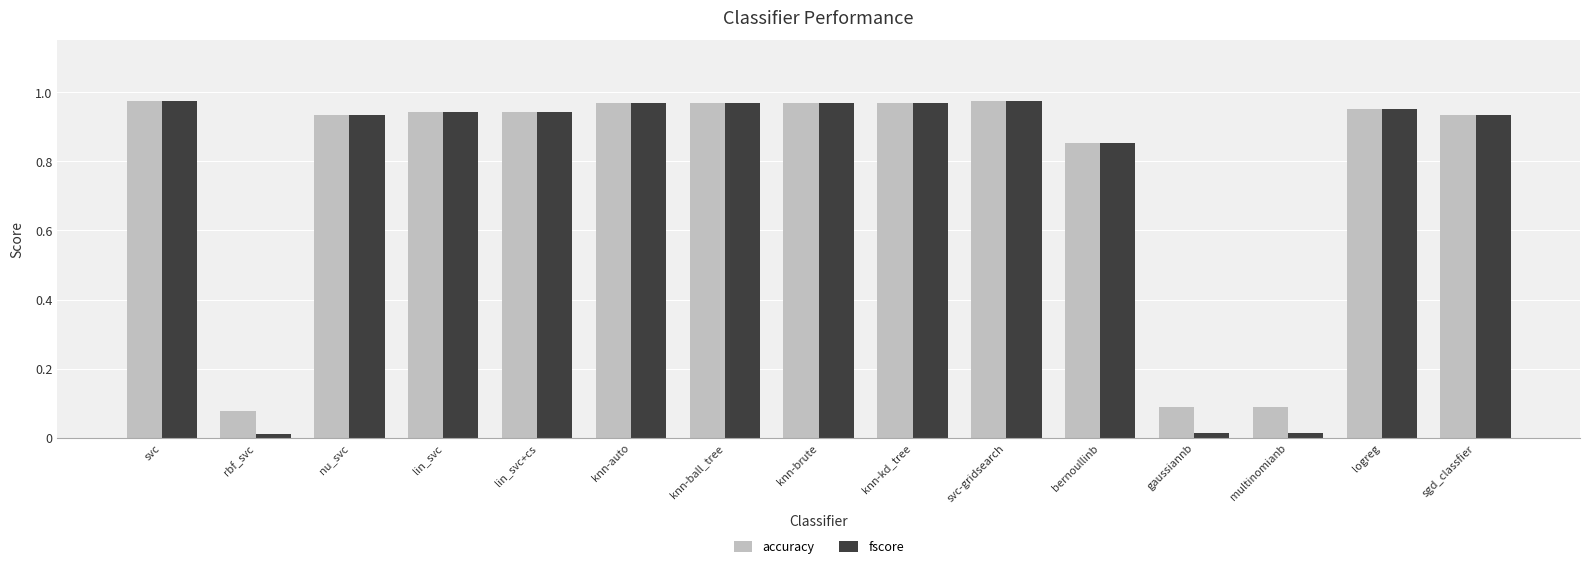

At multinomianb, list the series in order from smallest to largest.

fscore, accuracy